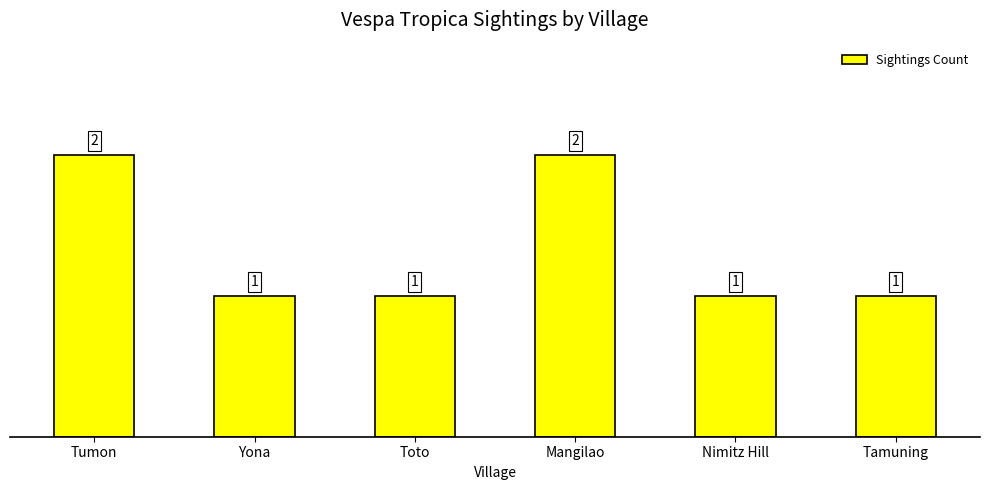

What position from the right is Nimitz Hill?

2